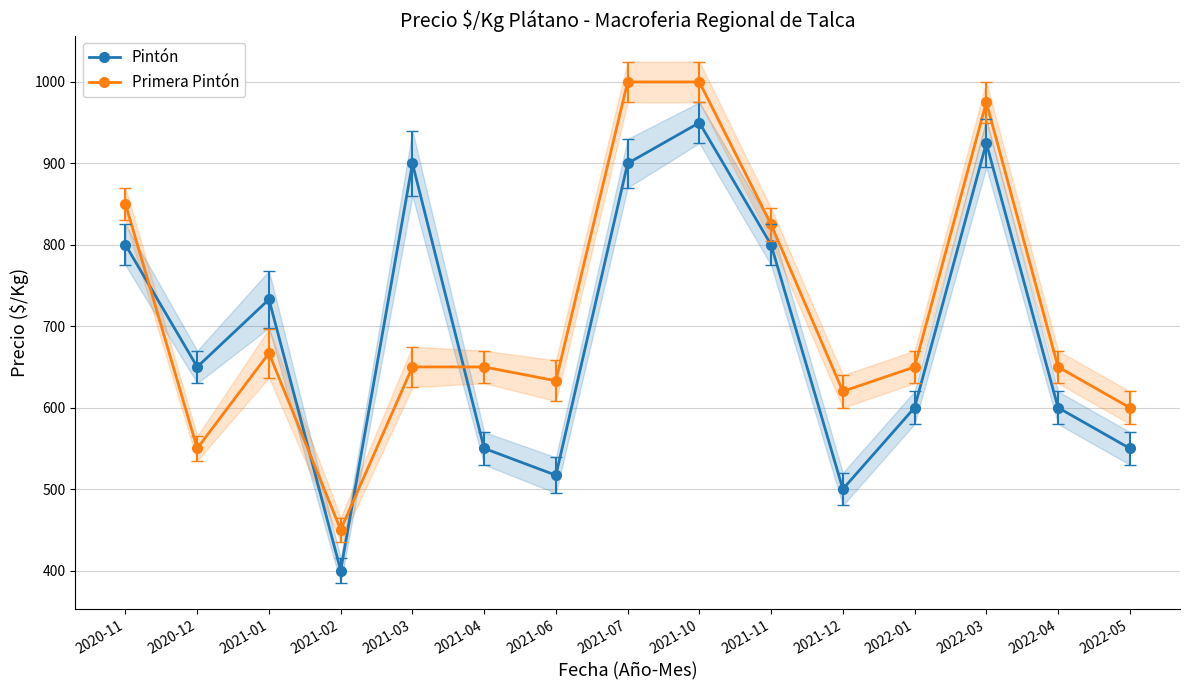

At which category does Pintón reach its first local peak?

2021-01